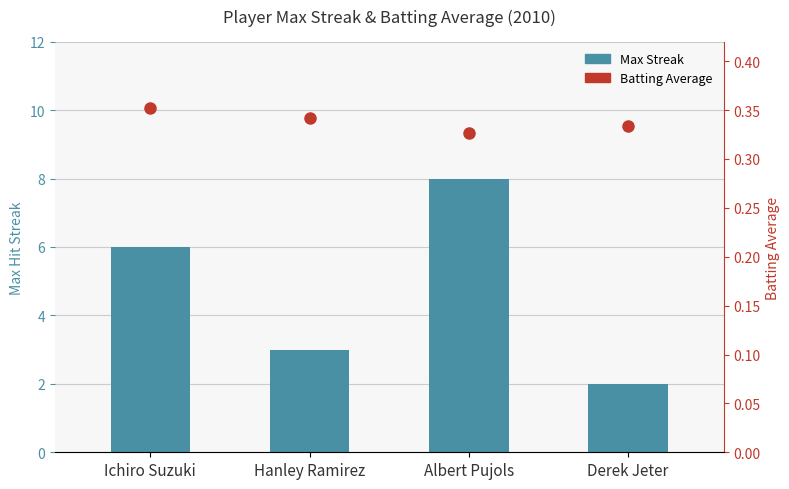

Is the value of Max Streak at Derek Jeter greater than the value of Batting Average at Derek Jeter?

Yes